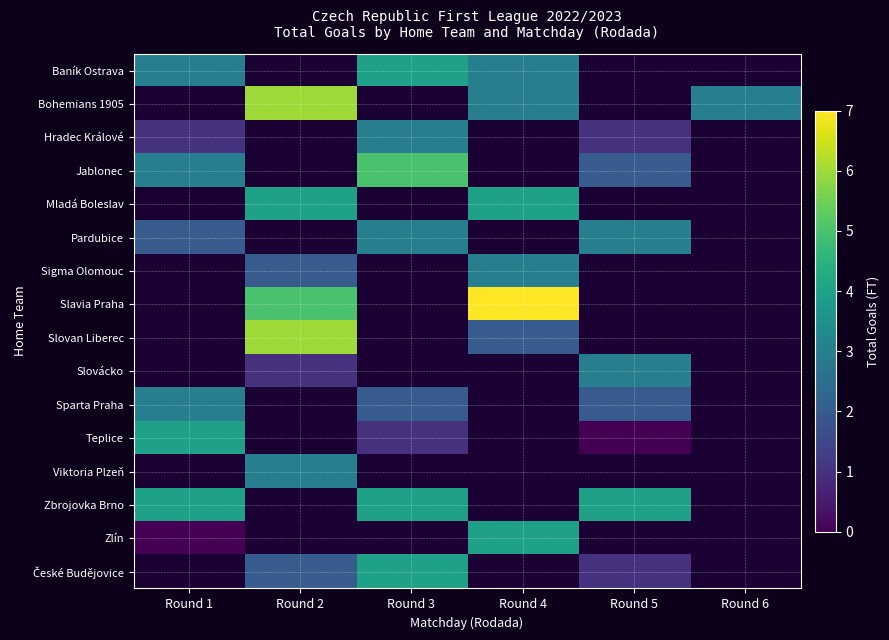

At how many categories does at least one series exceed 5?

2